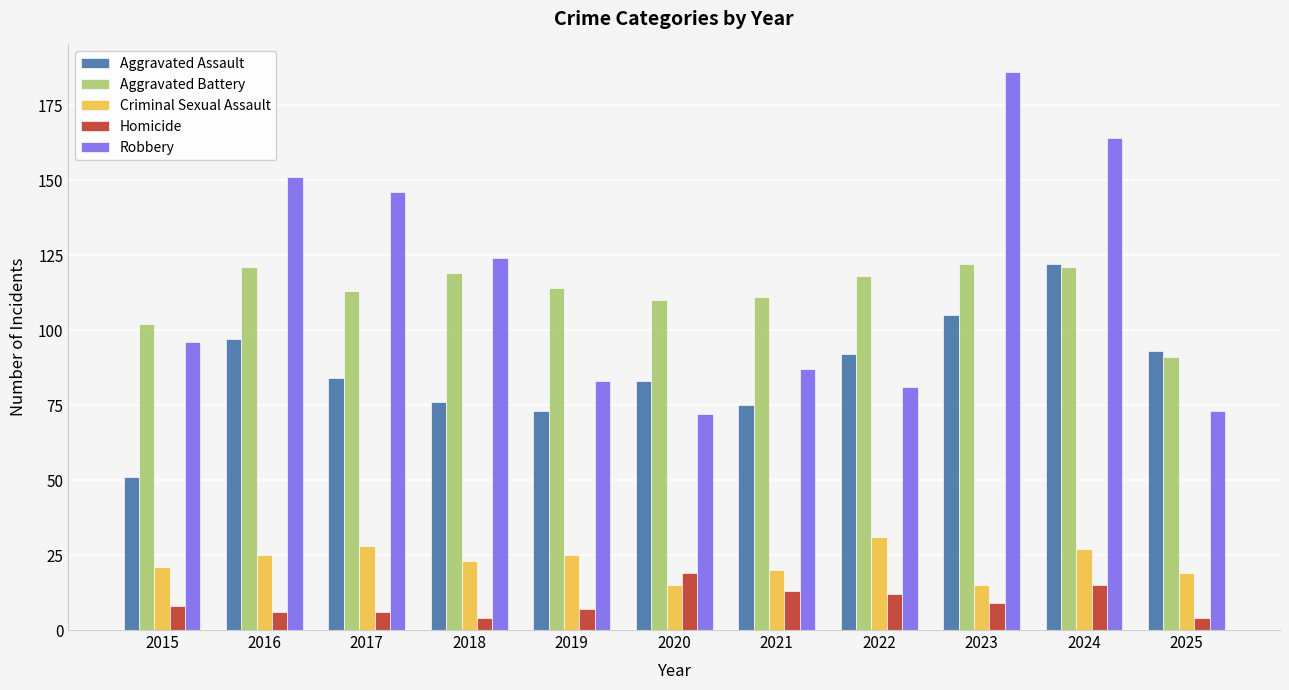

What is the value of the Aggravated Assault bar at the 1st from the left?

51